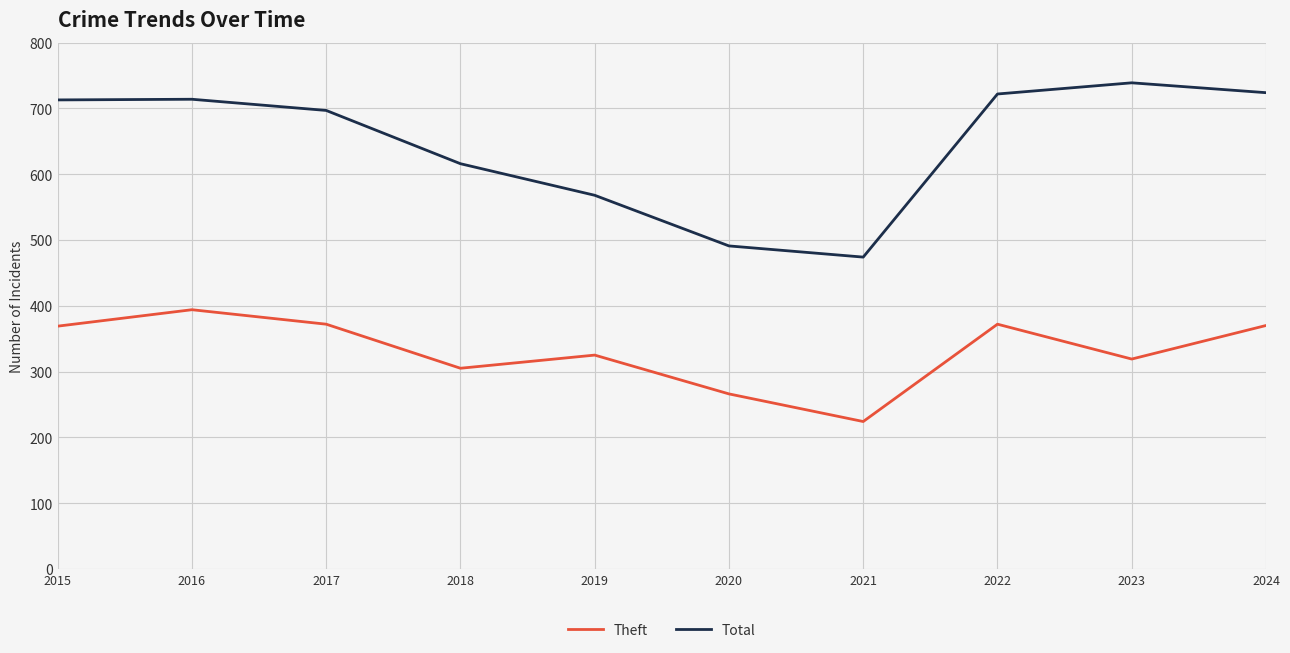

Where is the first local minimum for Theft?

2018